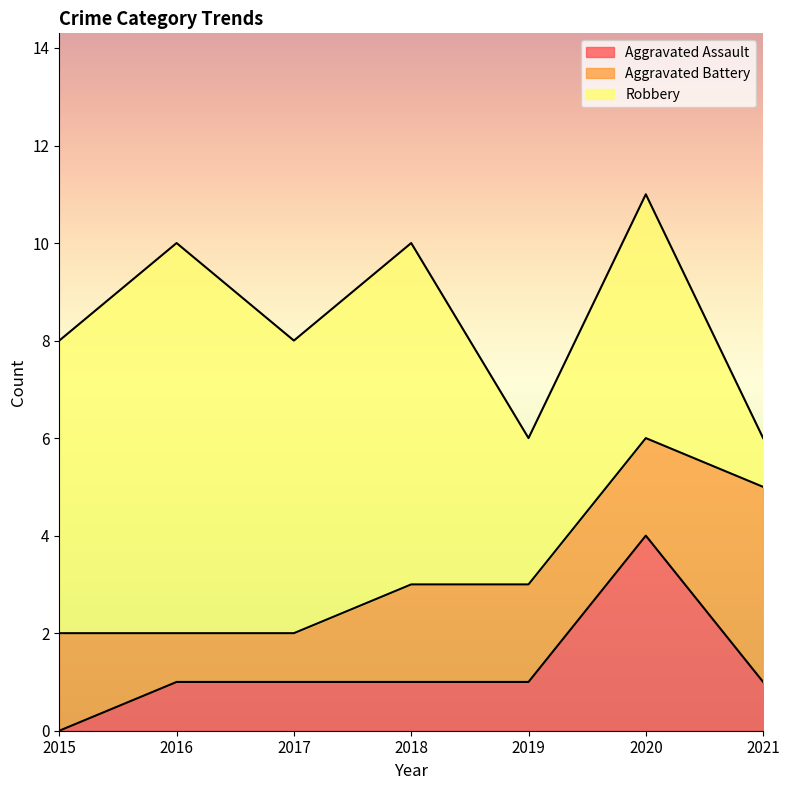

Where is the first local maximum for Aggravated Assault?

2020